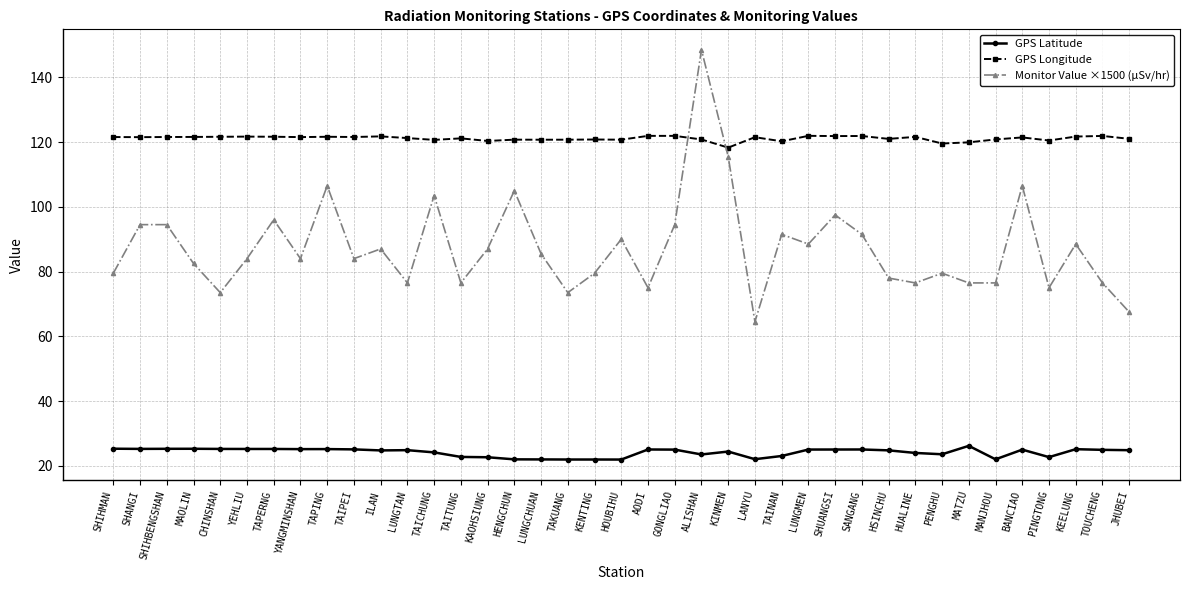

What is the difference between the maximum and minimum values in the GPS Latitude series?

4.2